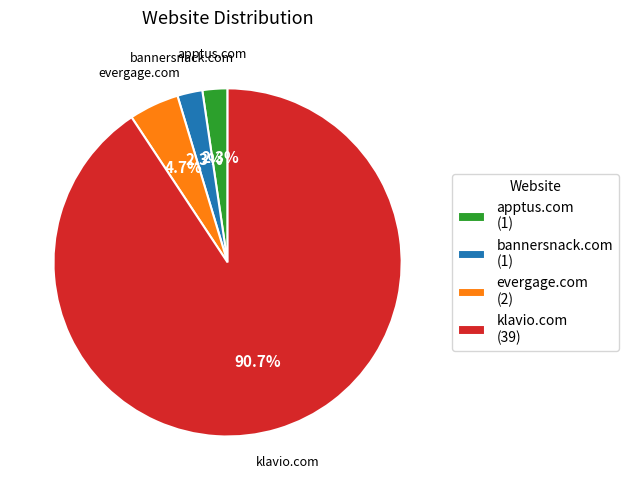

To the nearest percent, what is the average slice percentage?

25%